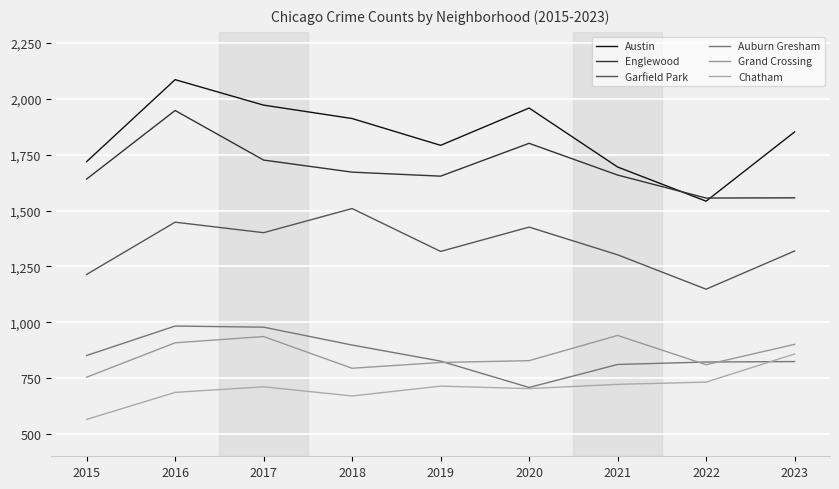

Is the value of Garfield Park at 2015 greater than the value of Englewood at 2021?

No